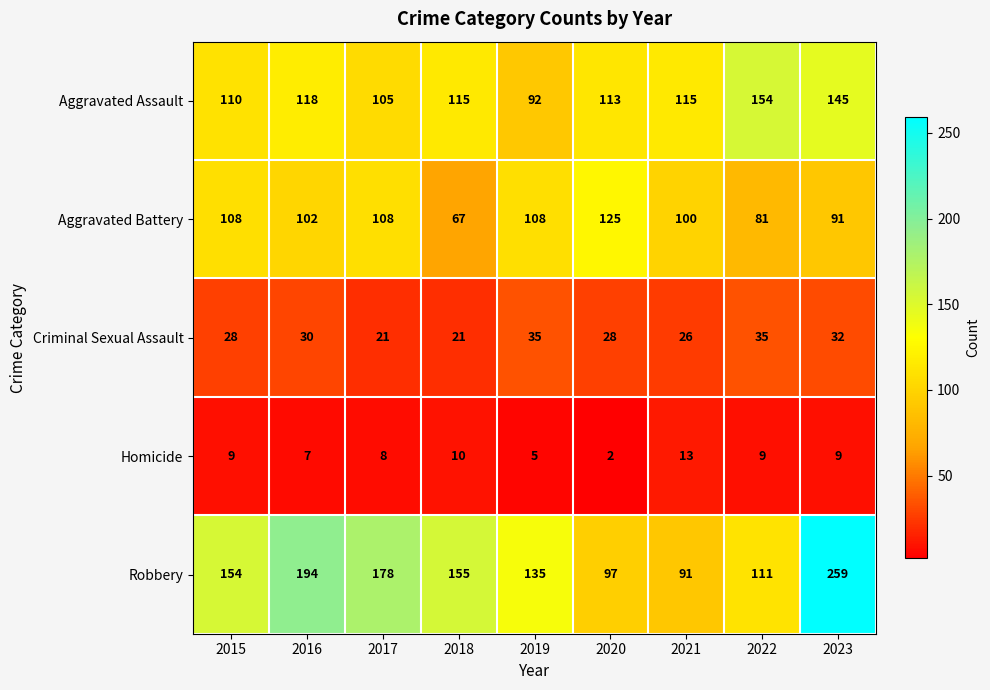

What is the sum of all Aggravated Assault values?

1067